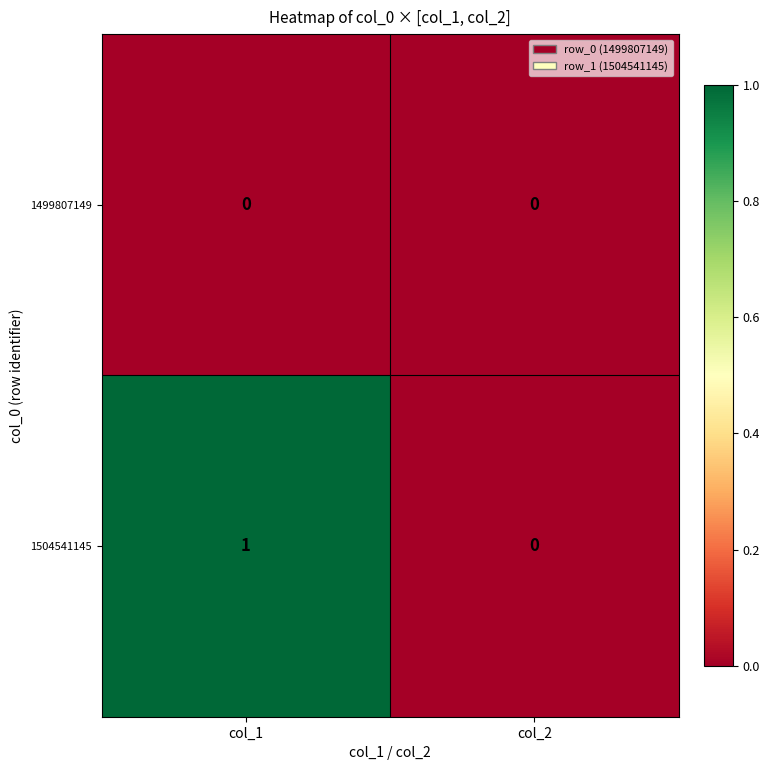

How many values in the 1504541145 series are below 1?

1